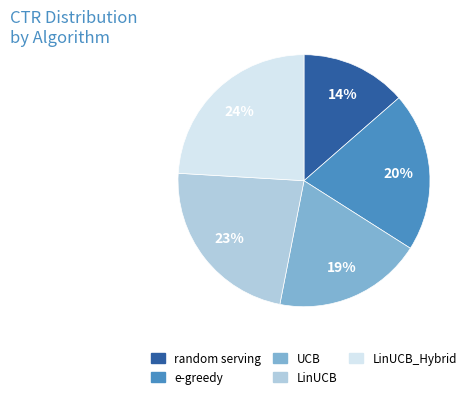

To the nearest percent, what is the average slice percentage?

20%